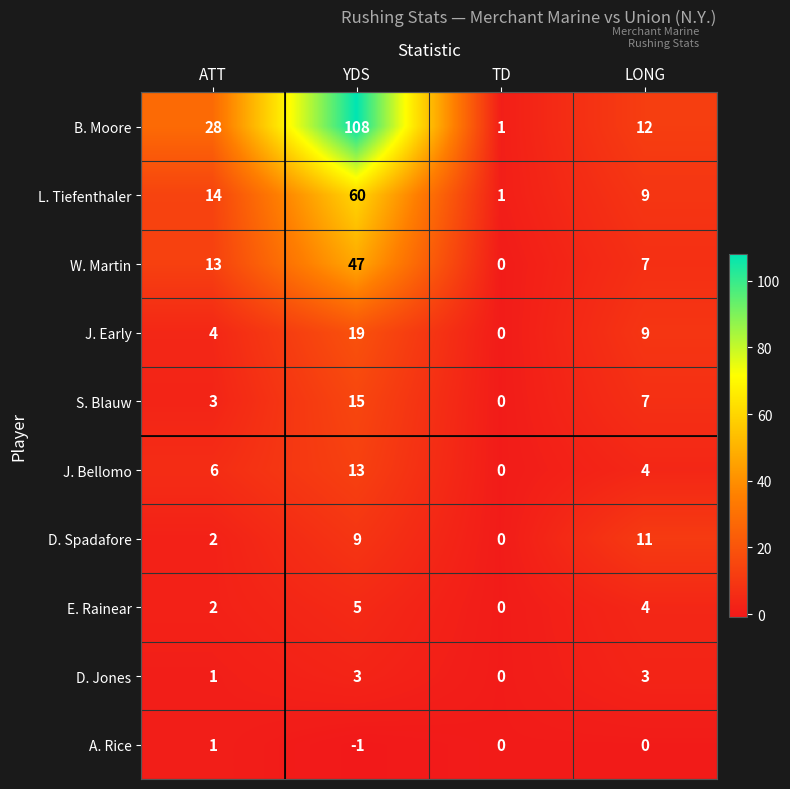

Which series has the largest range (max minus min)?

B. Moore